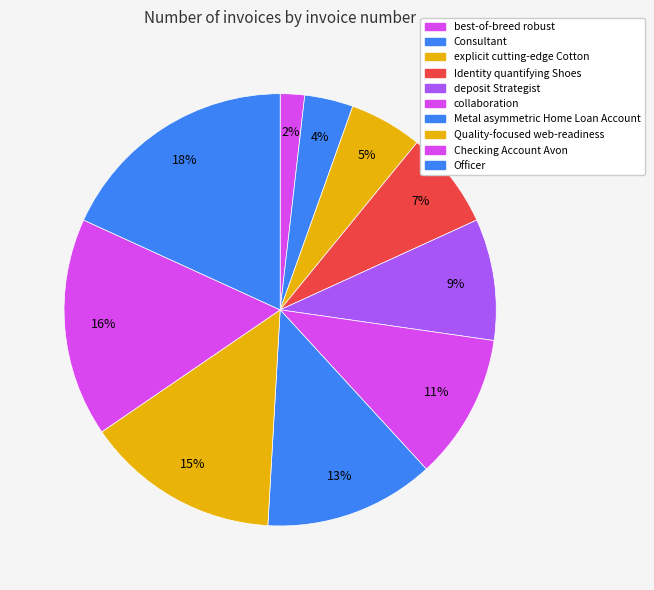

To the nearest percent, what is the combined percentage of collaboration and Quality-focused web-readiness?

25%